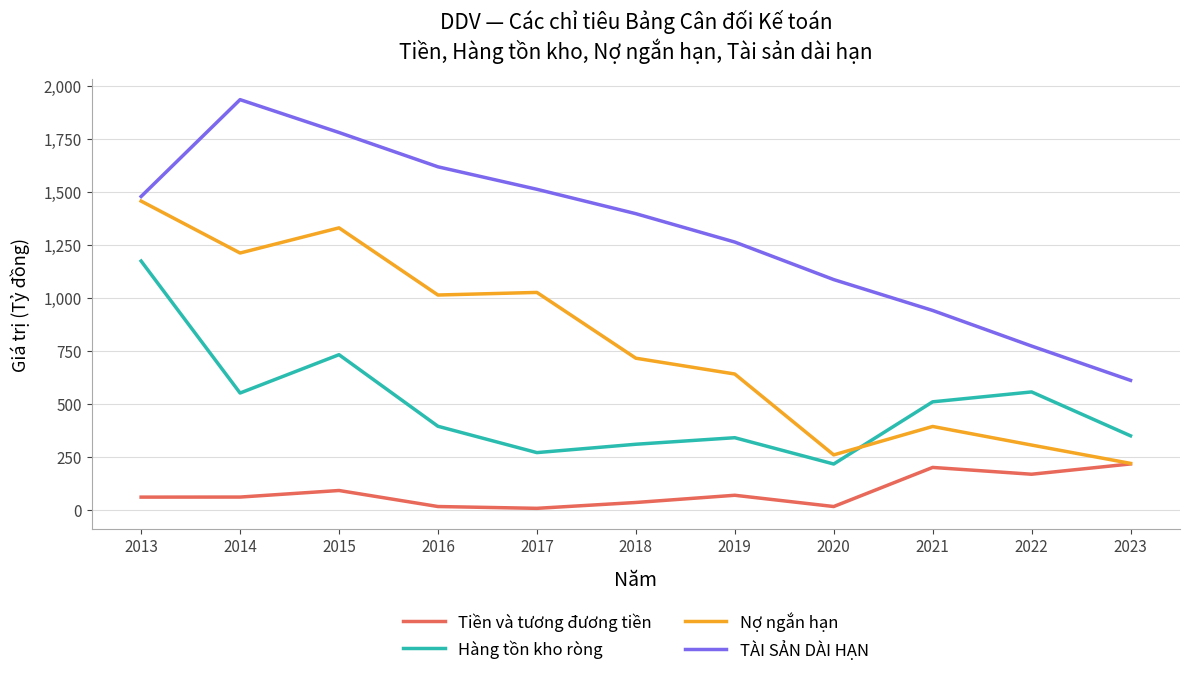

True or false: Tiền và tương đương tiền has a value of 170.3 at 2022.

True